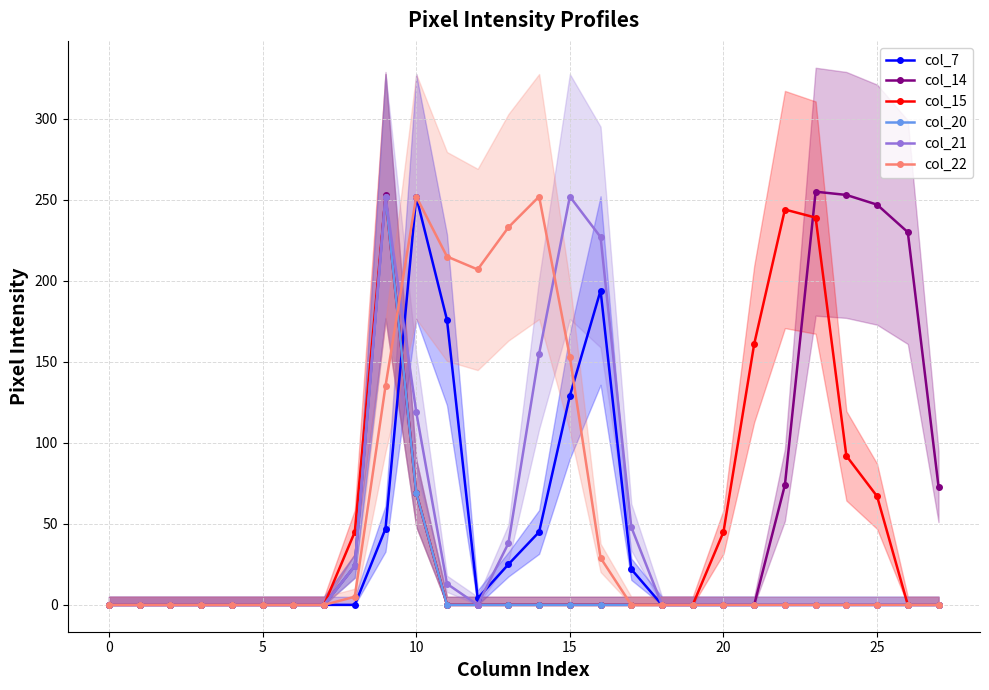

Which series has the widest spread of values?

col_14